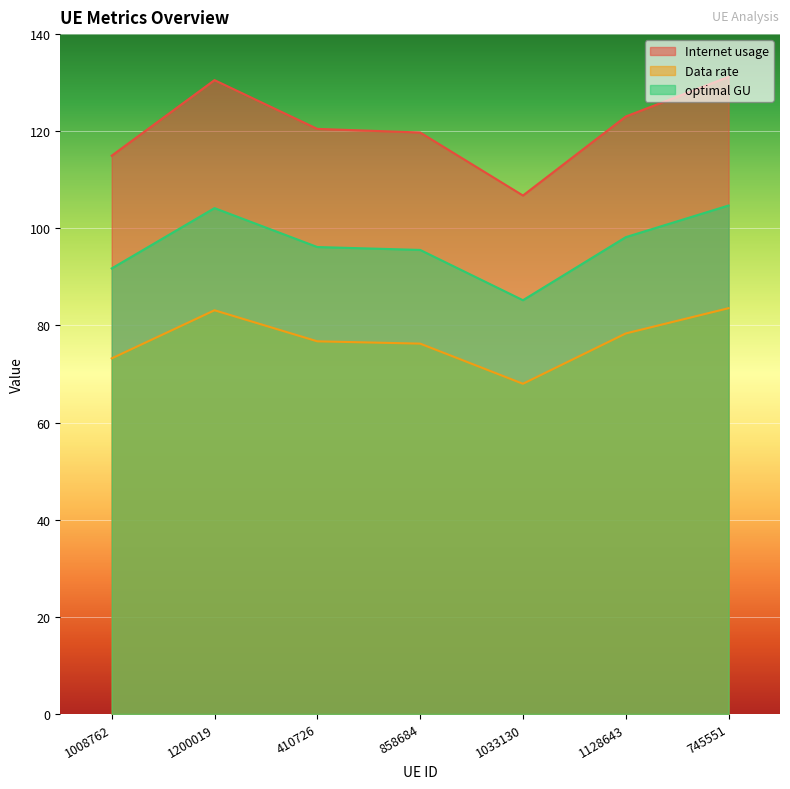

True or false: Data rate has more than 0 interior local peaks.

True